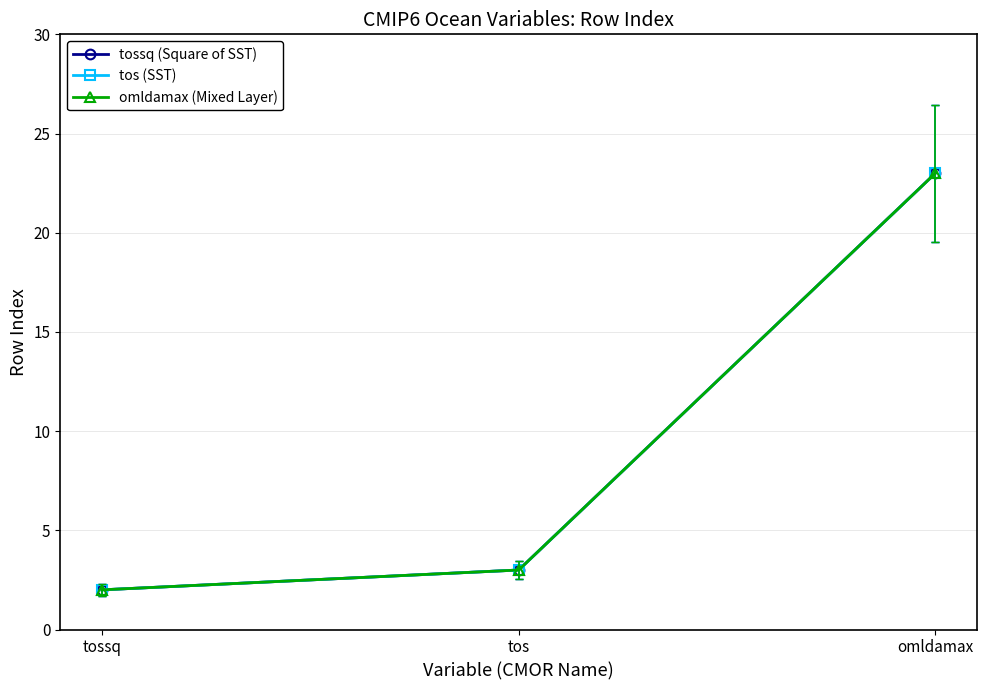

Is this an area chart (filled region under the line)?

No